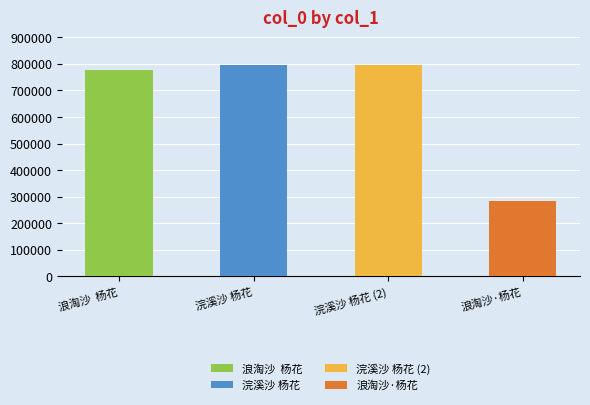

What is the difference between the maximum and minimum values?

511379